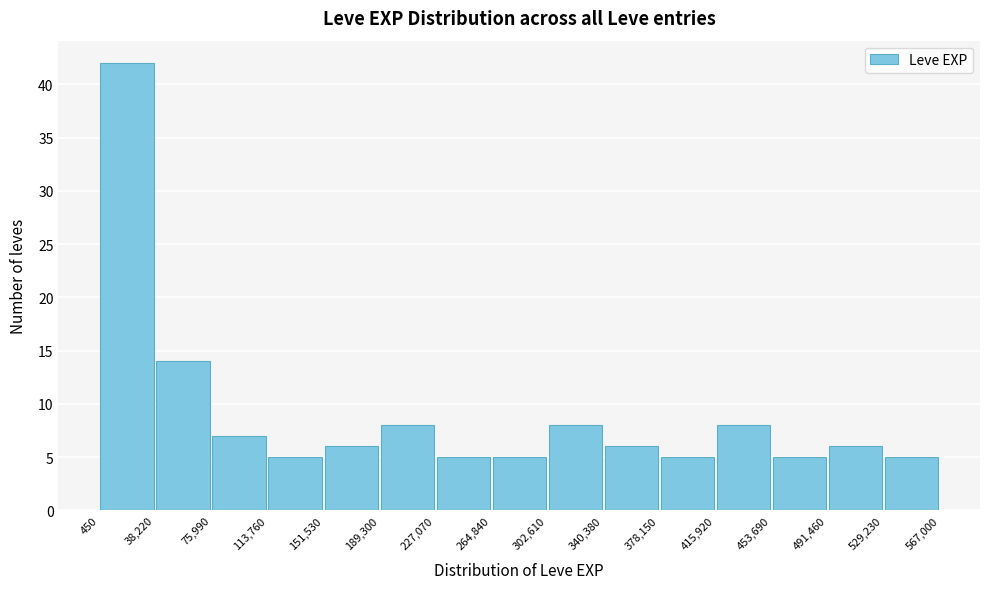

How tall is the bar that spans 415,920 to 453,690 on the x-axis? The values are not printed on the chart, so give them approximately, as read against the axis.

8